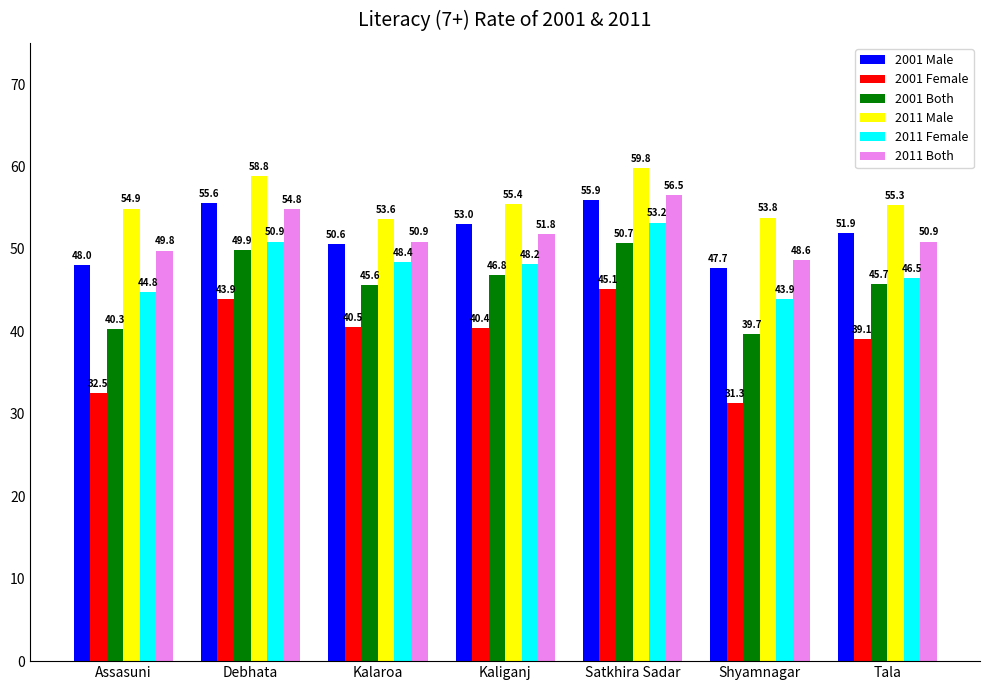

Count the number of data series in this chart.

6